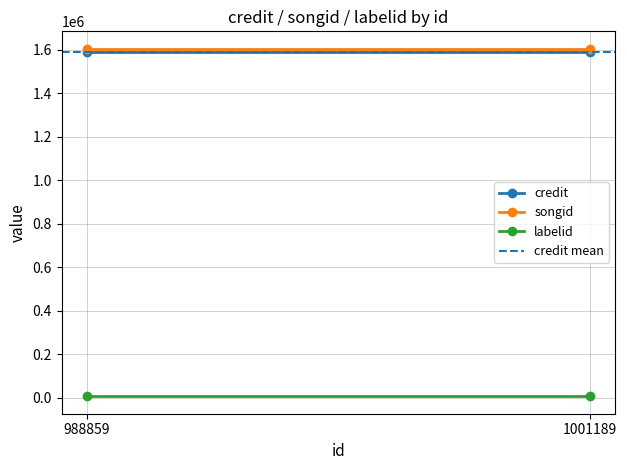

How many lines are shown in the chart?

4